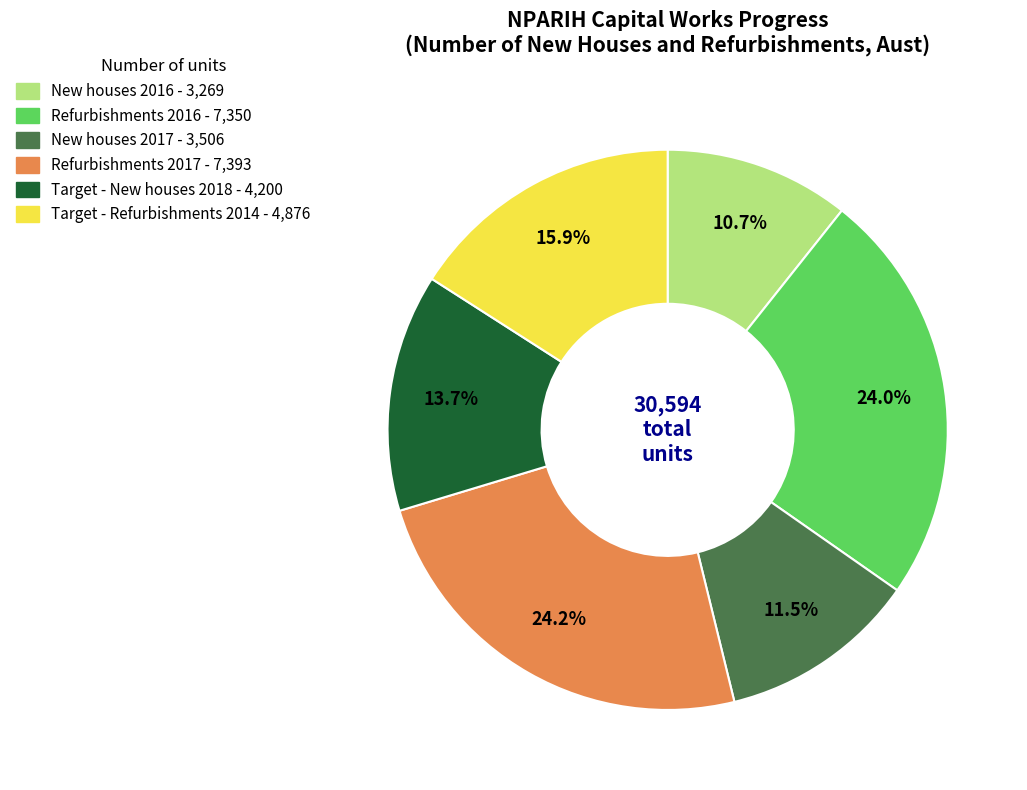

Between Refurbishments 2016 and New houses 2016, which is larger?

Refurbishments 2016